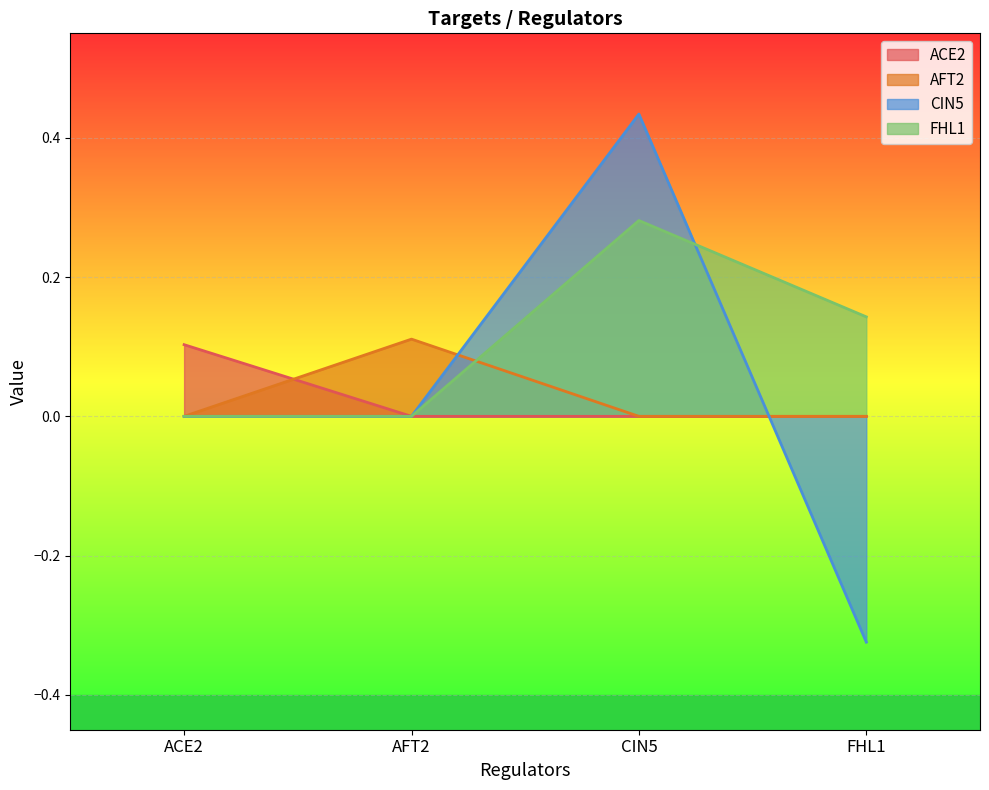

What is the difference between the FHL1 values at CIN5 and AFT2?

0.3